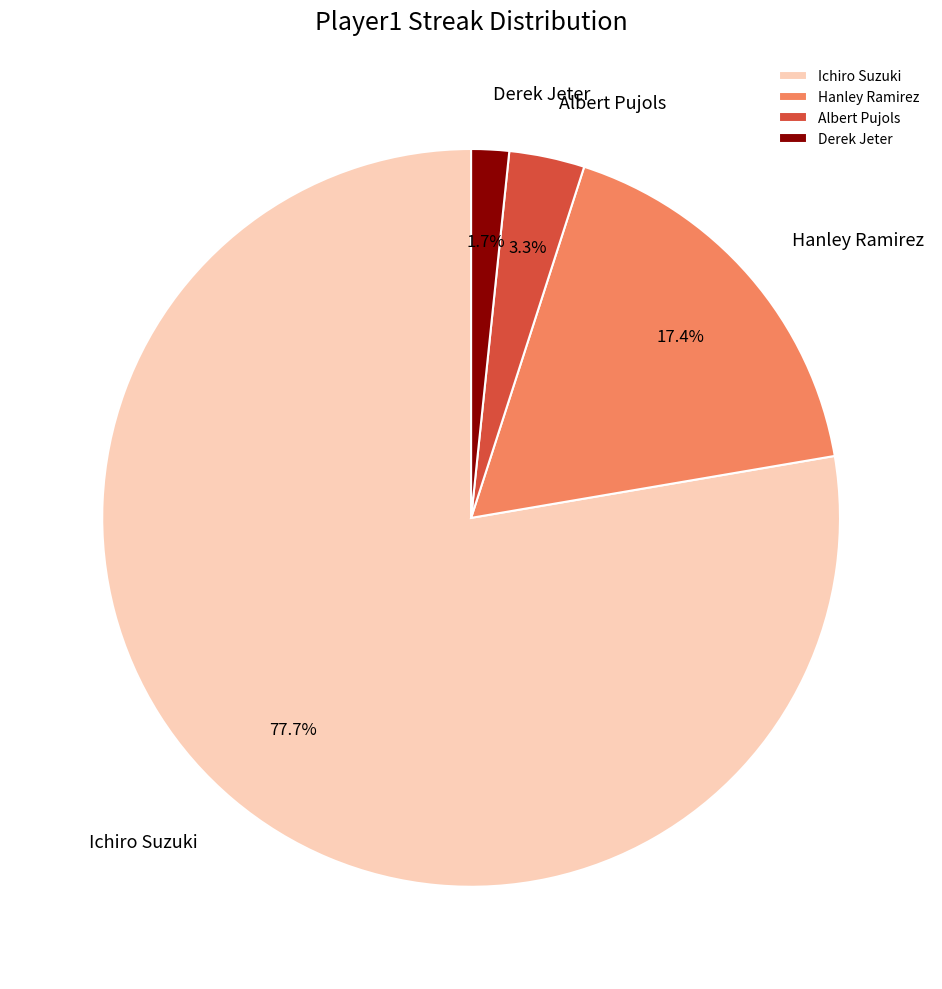

True or false: Derek Jeter accounts for 11% of the total.

False